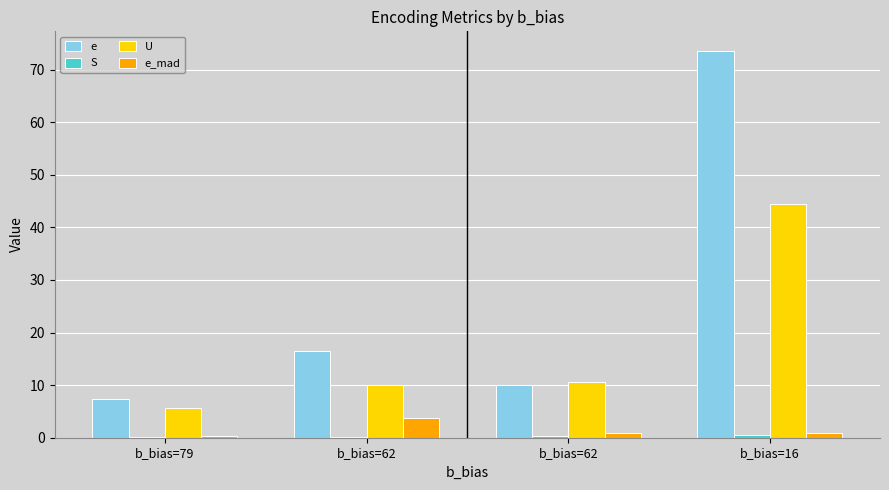

Does the chart contain stacked bars?

No